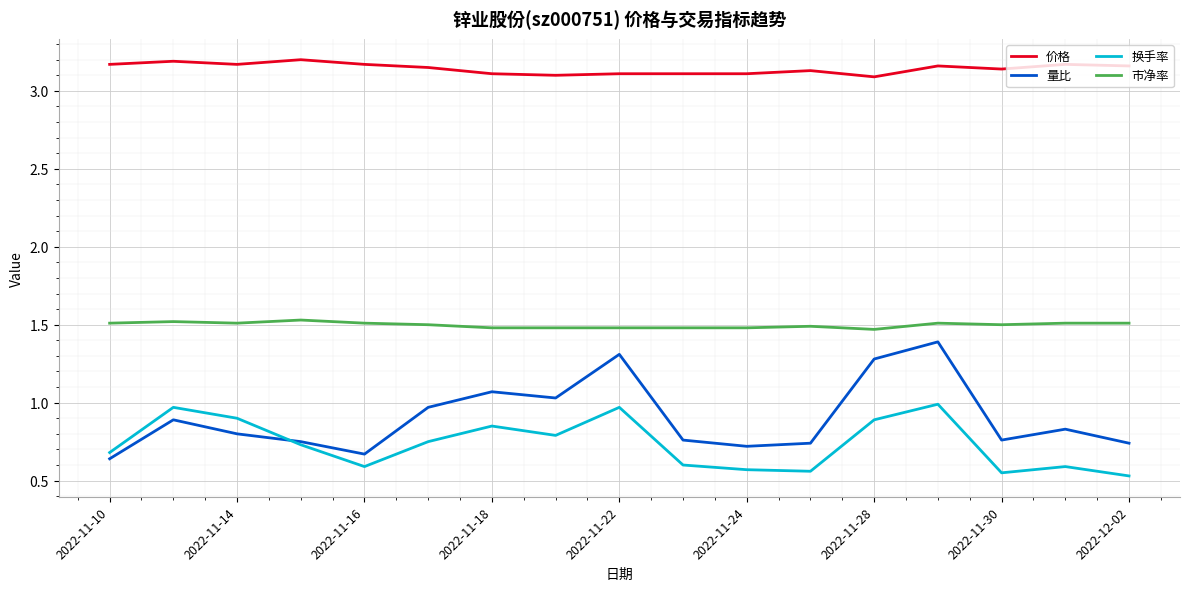

What is the maximum value for 量比?

1.4